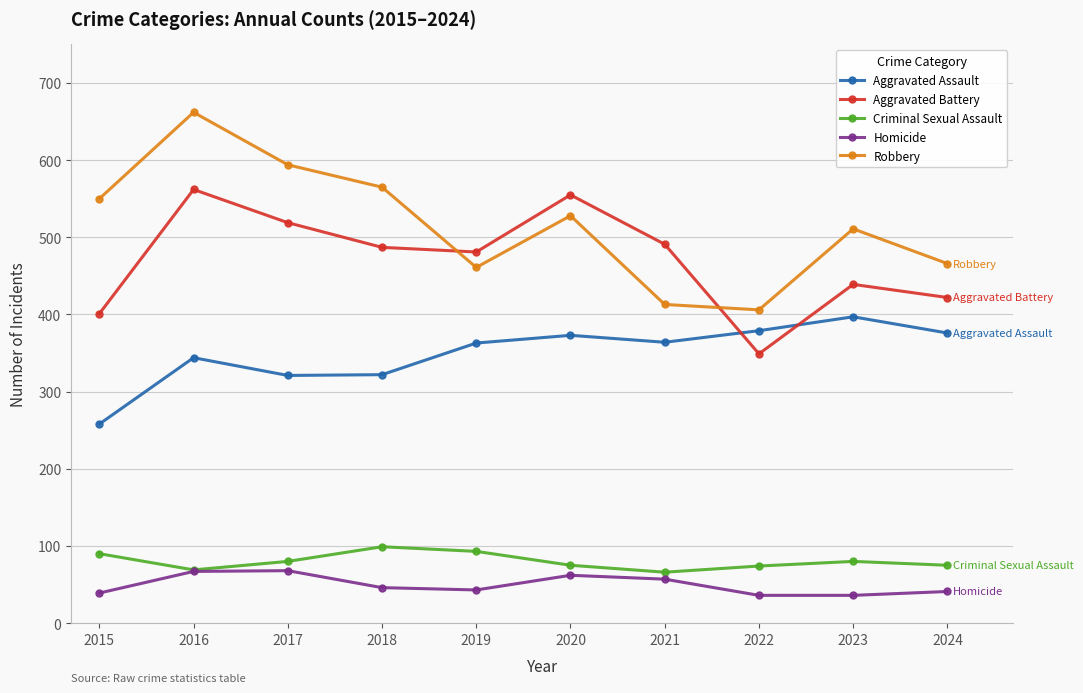

The Criminal Sexual Assault series shows 112 at 2017. True or false?

False